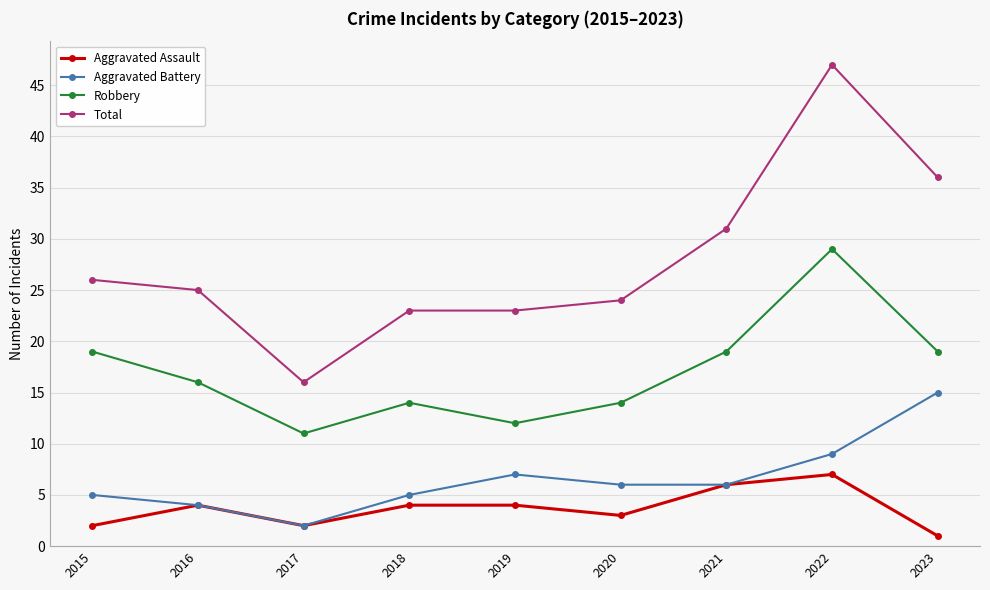

True or false: Total and Aggravated Assault cross at least once.

False